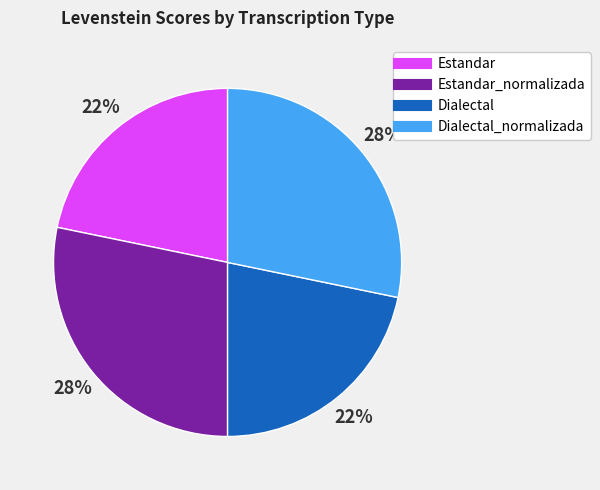

To the nearest percent, what is the average slice percentage?

25%